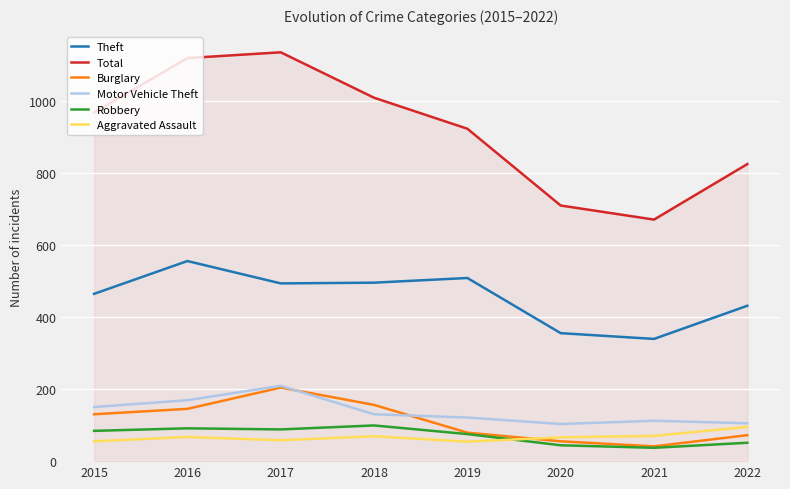

True or false: Total and Burglary intersect in this chart.

False